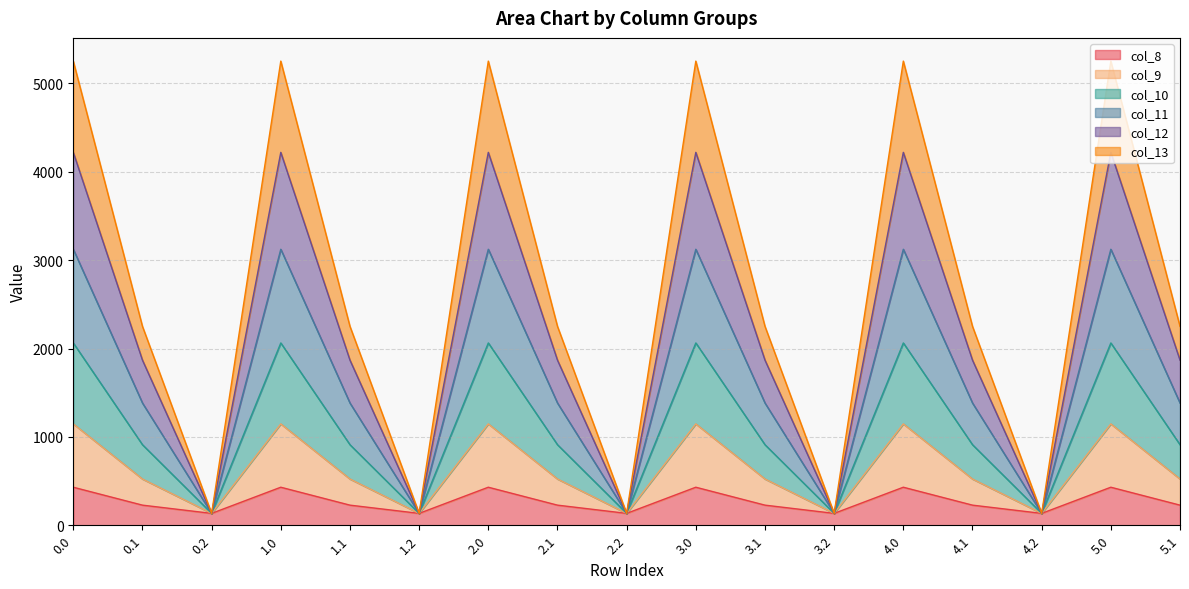

Is it true that col_10 equals 2041.1 at 3.0?

False